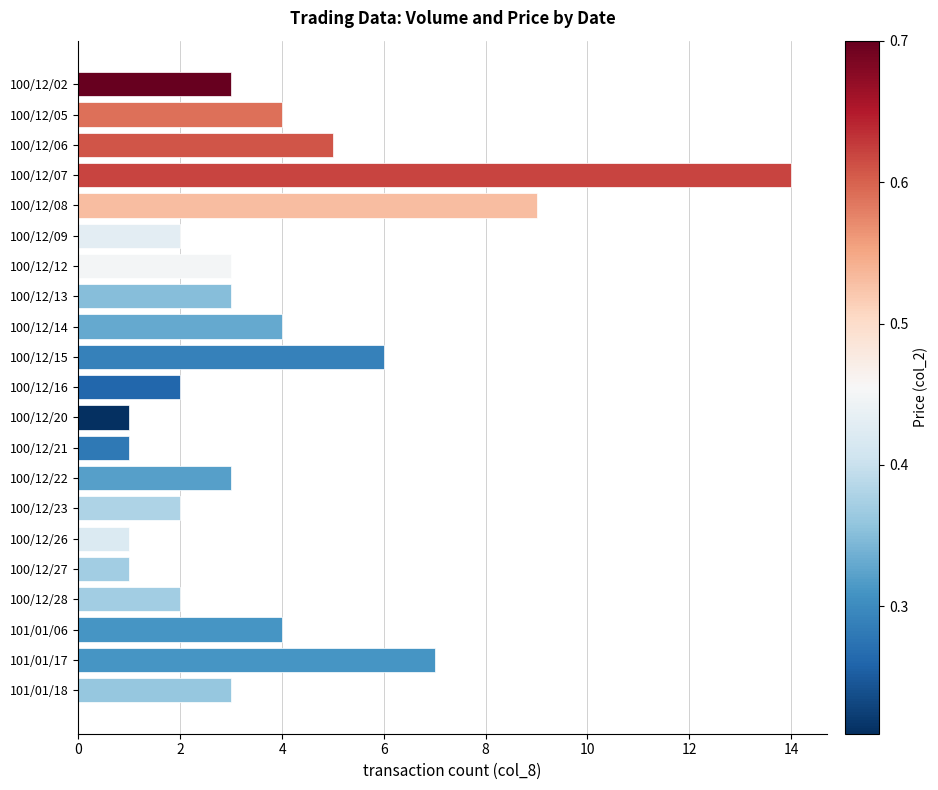

What is the label of the 11th bar from the bottom?

100/12/16